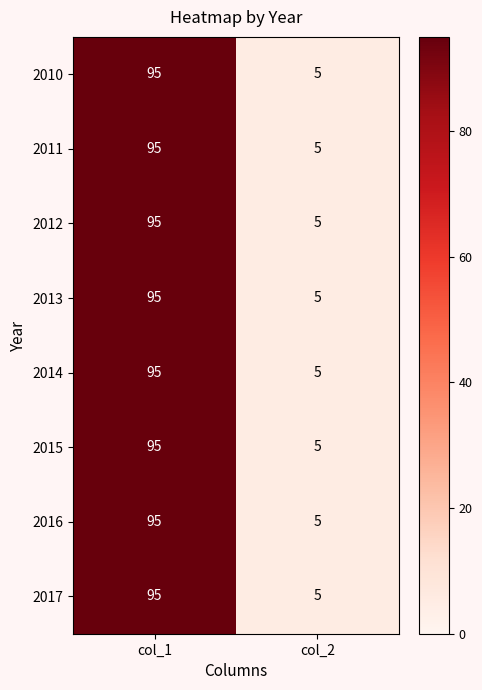

What value does the 2016 series have at col_1?

95